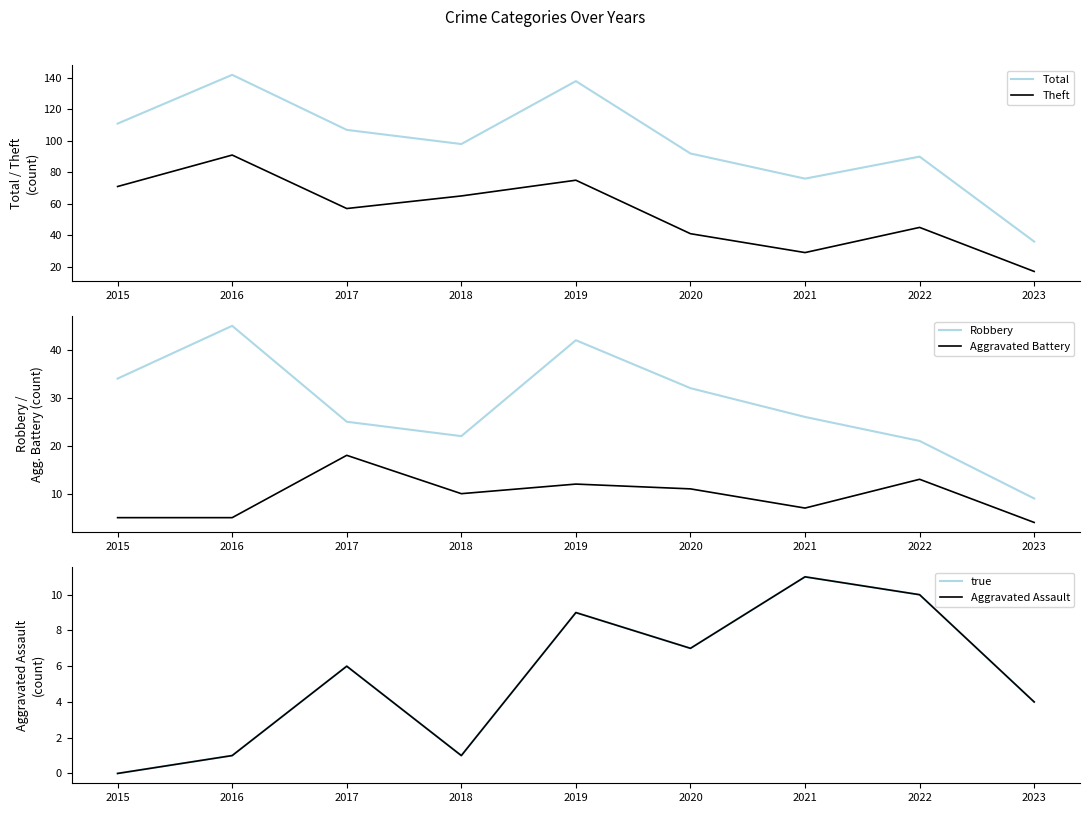

What is the average value of the true series?

5